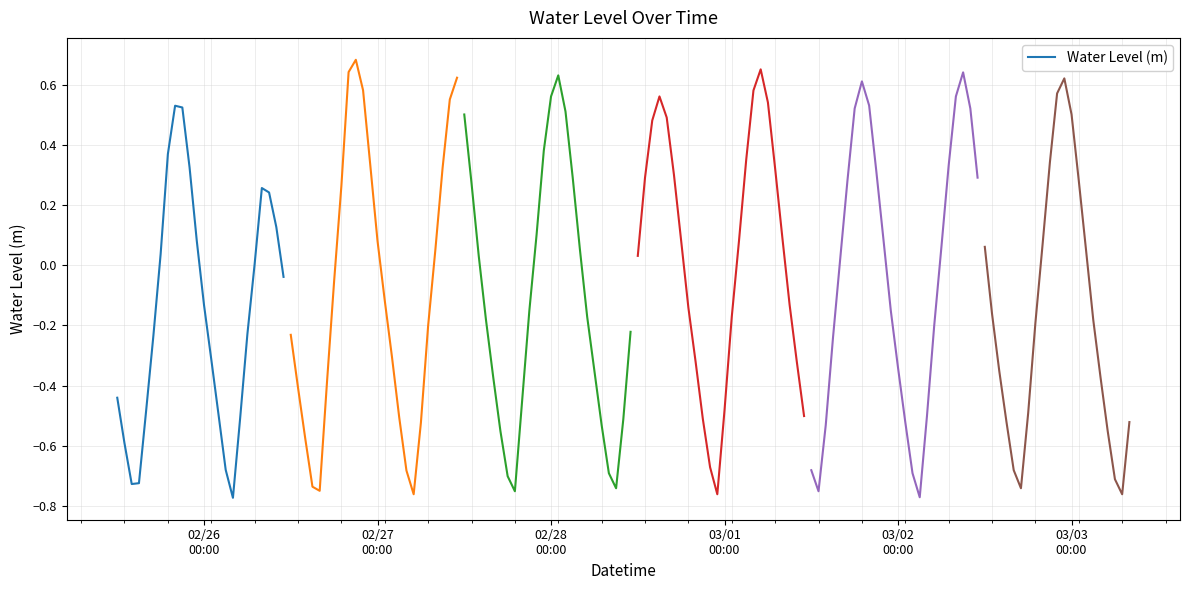

How many lines are shown in the chart?

1